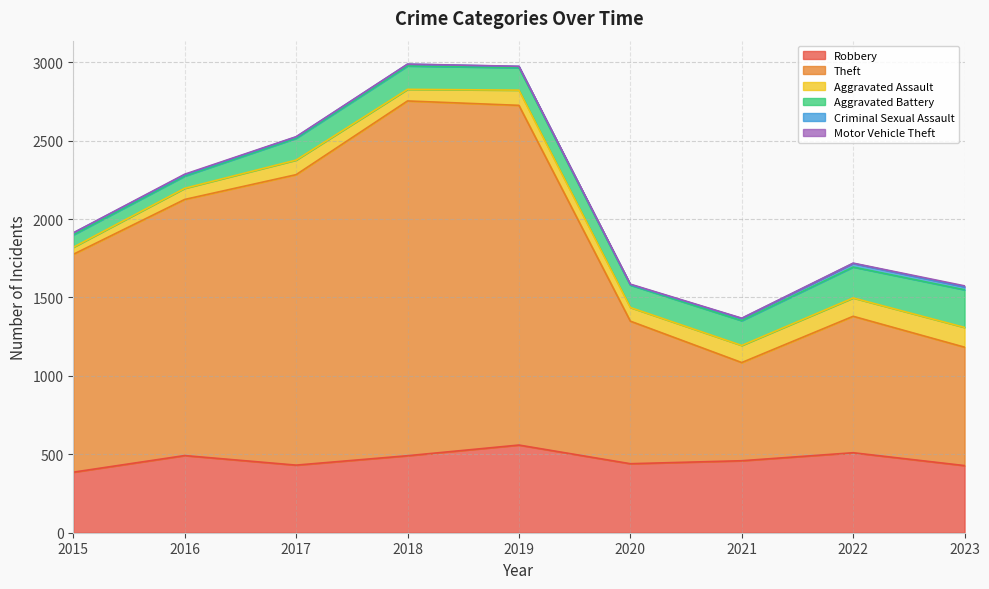

What is the sum of all Criminal Sexual Assault values?

106